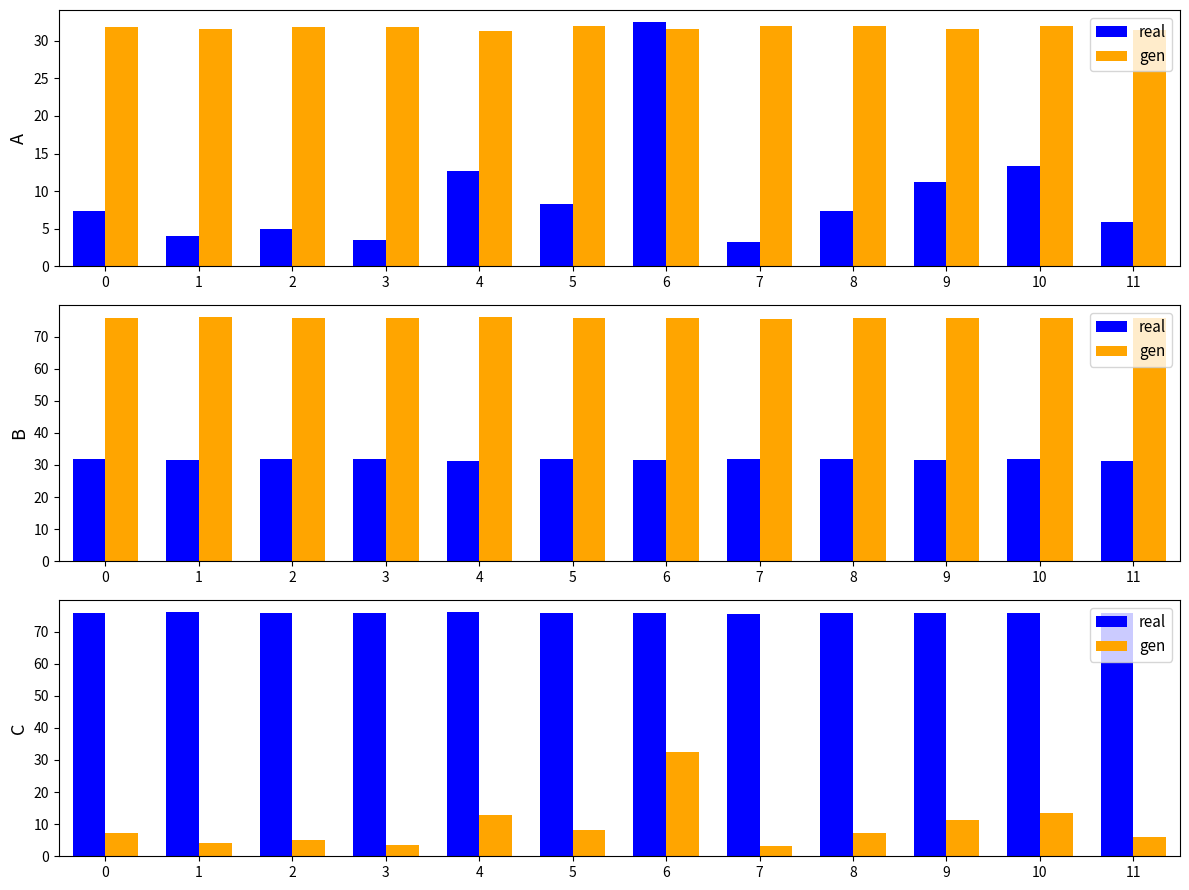

Is the value of real at 0 greater than the value of gen at 4?

Yes